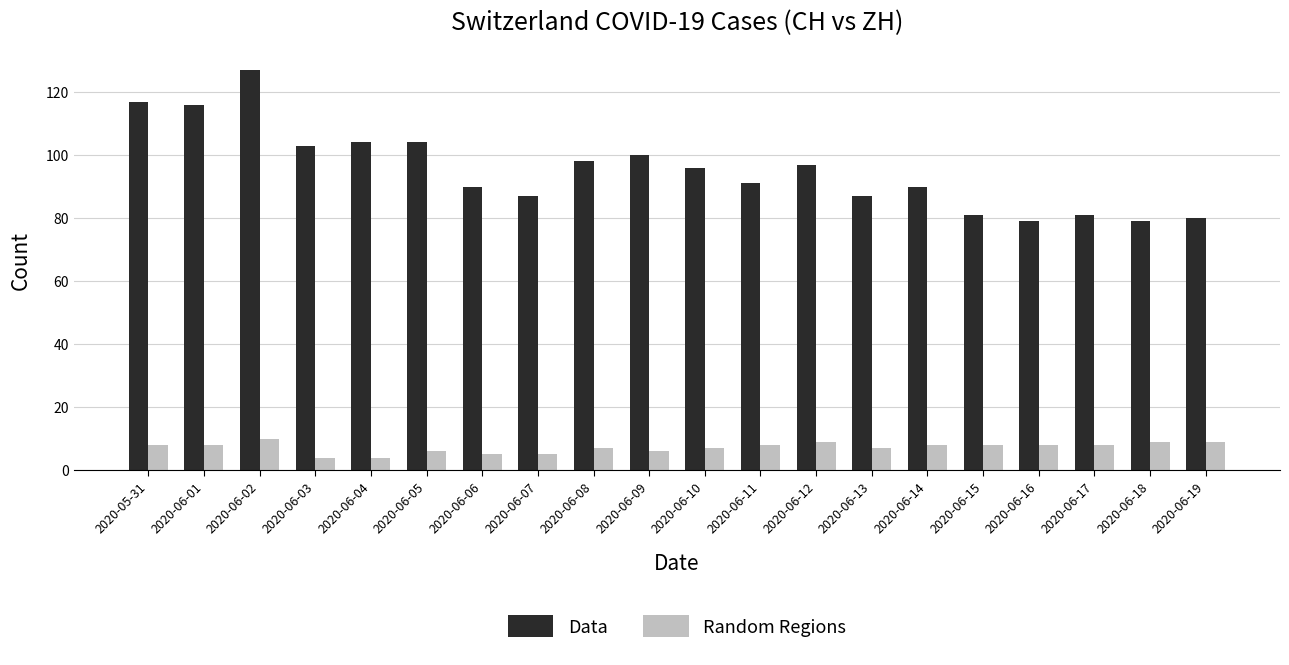

List the series in order of their peak value, highest first.

Data, Random Regions